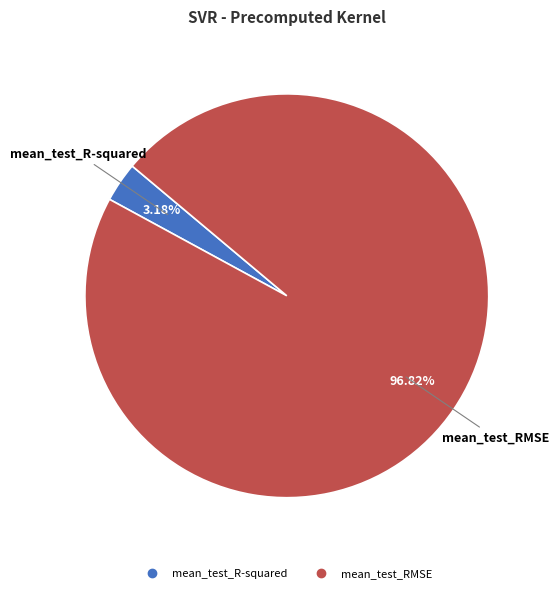

What percentage is the mean_test_RMSE slice, to the nearest percent?

97%